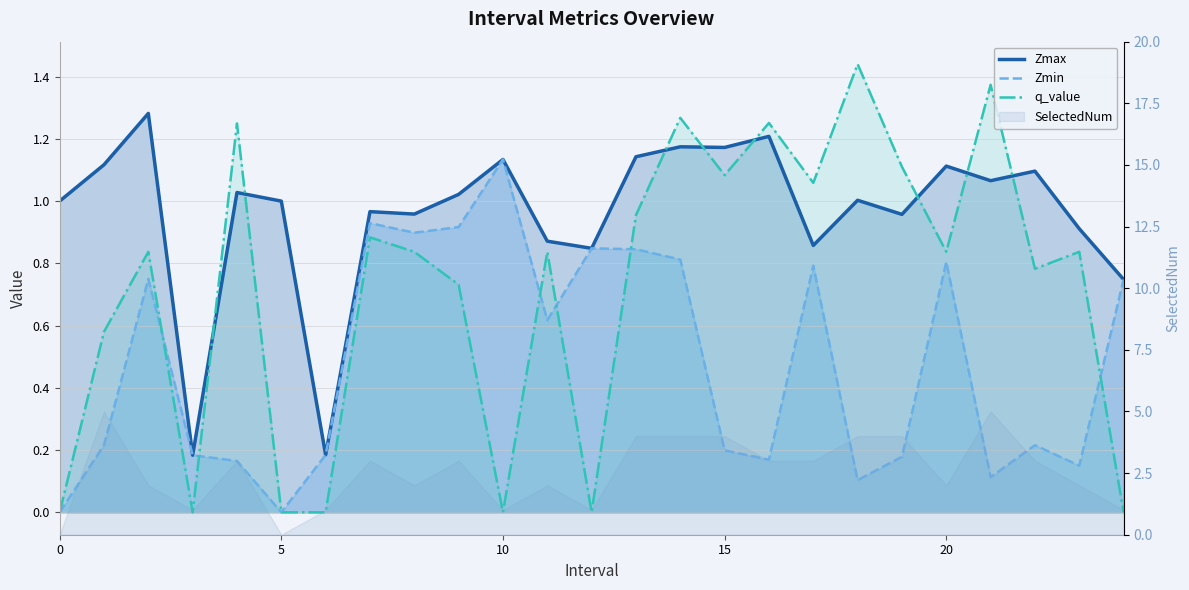

What is the label of the 24th point from the left?

23